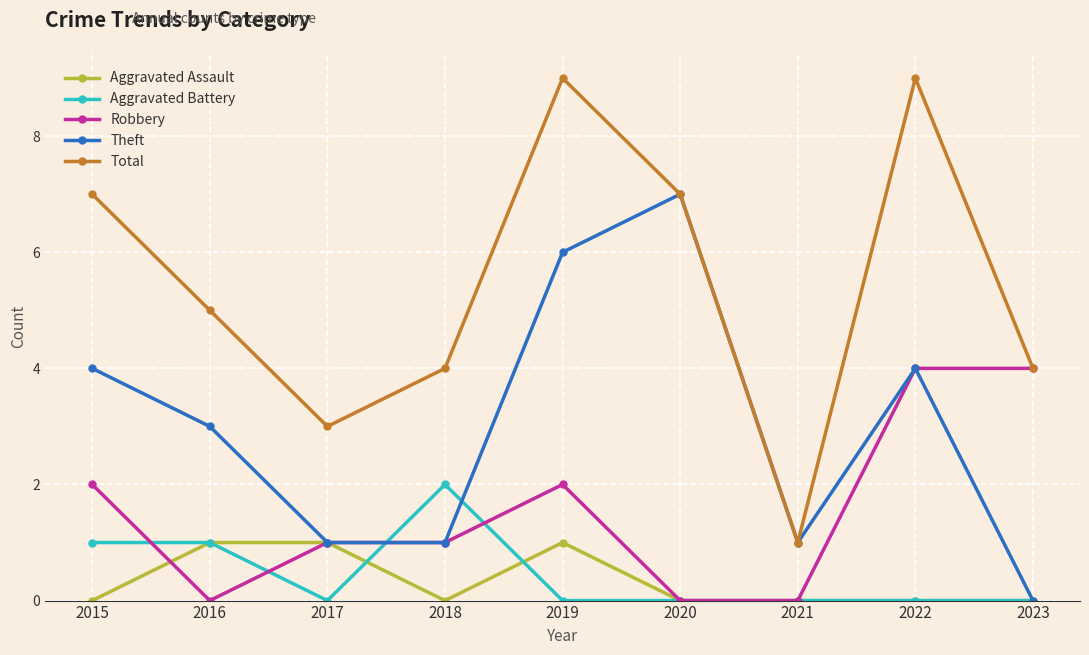

True or false: Aggravated Battery and Aggravated Assault cross at least once.

True